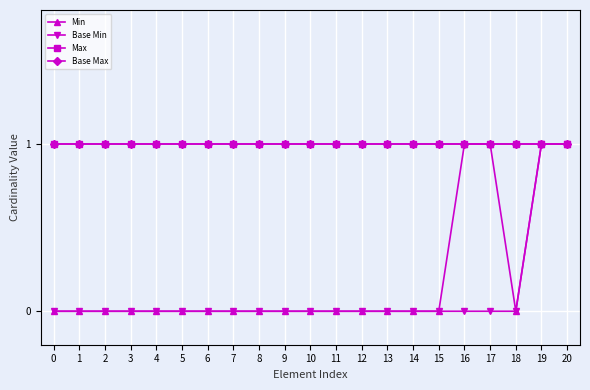

Rank the series by their maximum value, from lowest to highest.

Min, Base Min, Max, Base Max